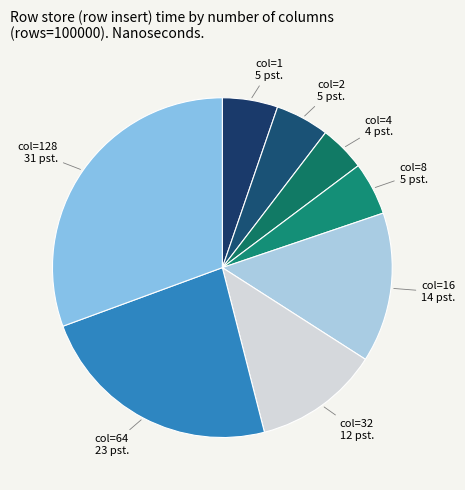

Approximately how many times larger is the value at col=128 compared to col=8?

6.1